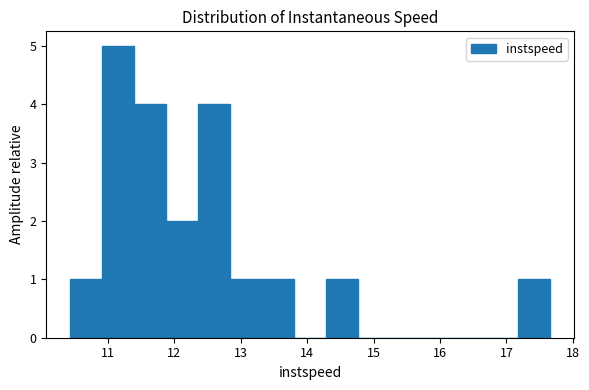

Reading left to right, list every bar in this chart as the range it spans on the x-axis followed by its height. Neither the bar edges nor the heights are printed on the chart, so give them approximately, as read against the axes.

10.4 to 10.9: 1
10.9 to 11.4: 5
11.4 to 11.9: 4
11.9 to 12.4: 2
12.4 to 12.8: 4
12.8 to 13.3: 1
13.3 to 13.8: 1
13.8 to 14.3: 0
14.3 to 14.8: 1
14.8 to 15.2: 0
15.2 to 15.7: 0
15.7 to 16.2: 0
16.2 to 16.7: 0
16.7 to 17.2: 0
17.2 to 17.7: 1